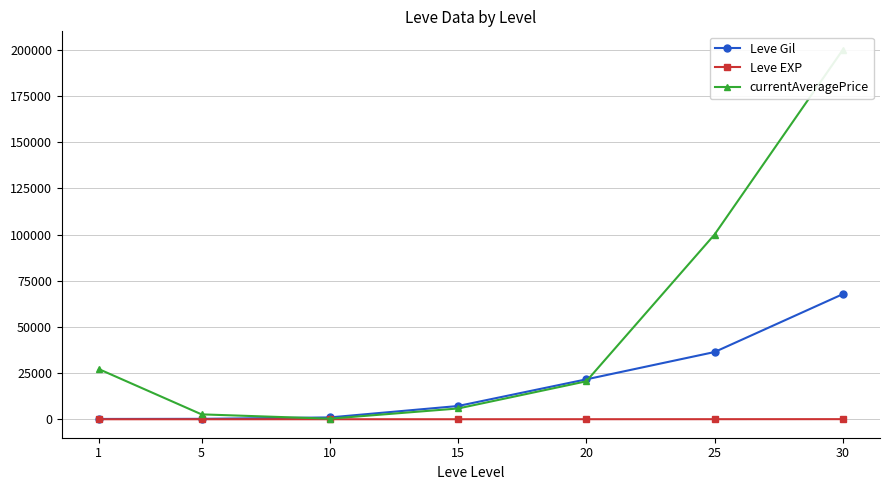

Does the chart display data point markers on the line(s)?

Yes